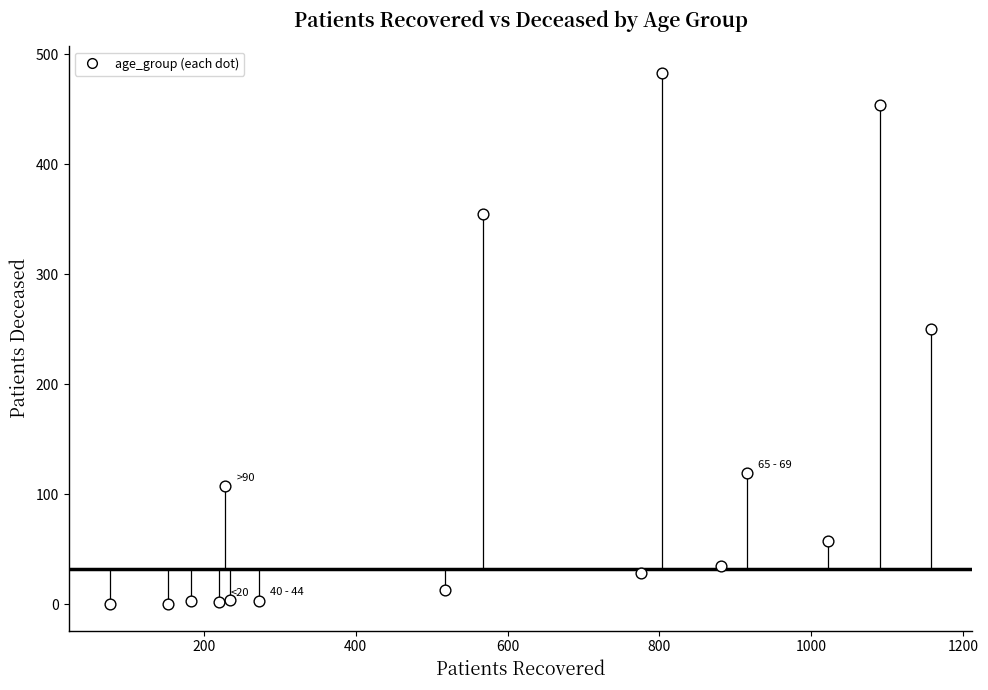

What Y value in the scatter plot is closest to 241?

250